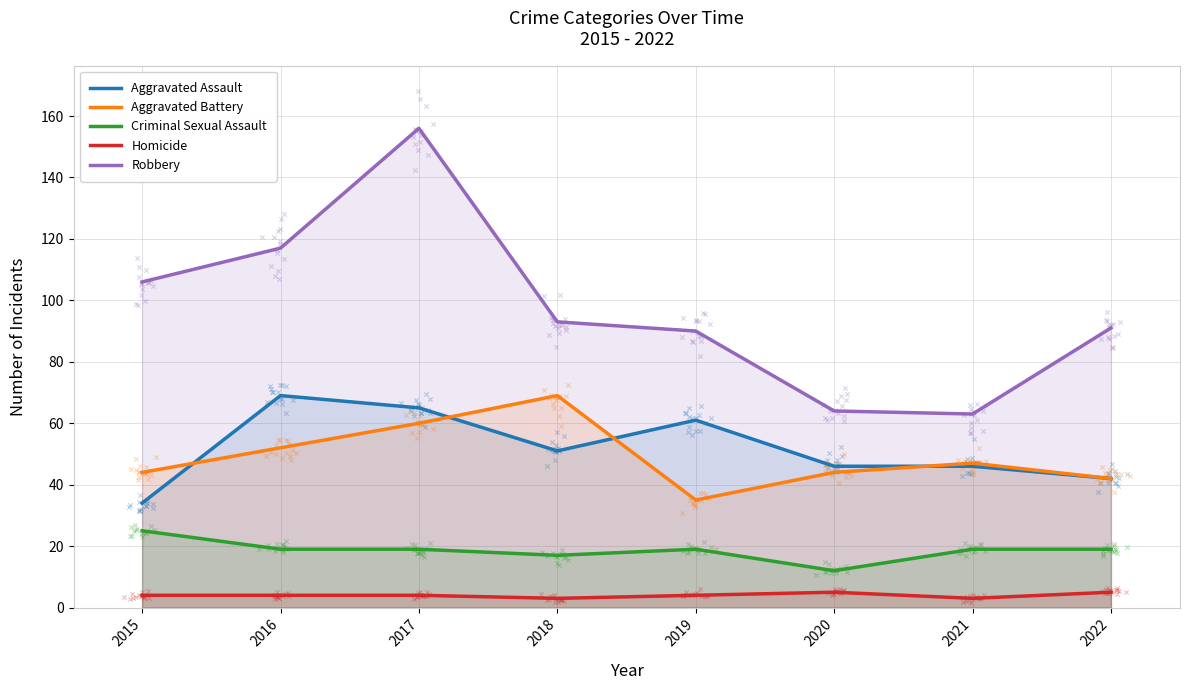

What are all the series names shown in the legend?

Aggravated Assault, Aggravated Battery, Criminal Sexual Assault, Homicide, Robbery